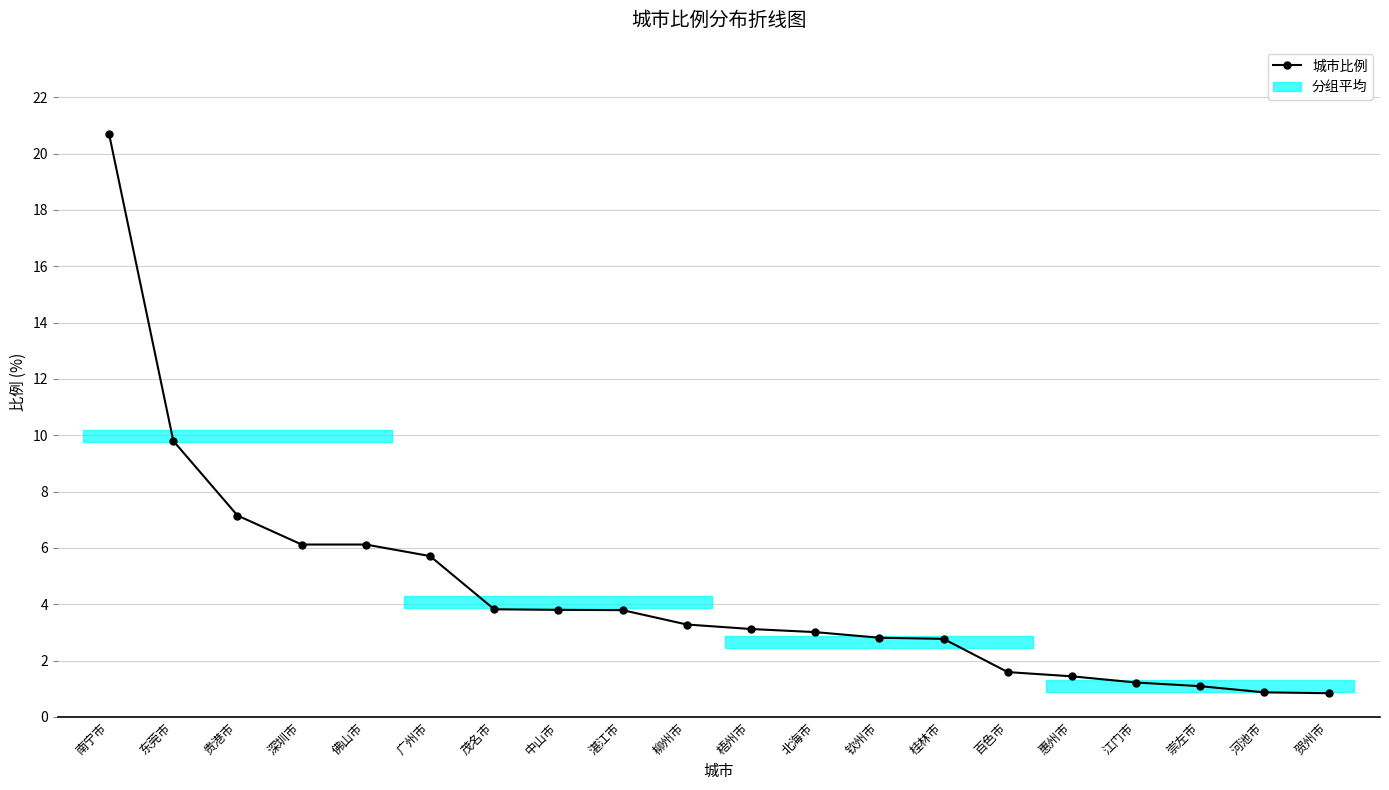

Rank the categories by value from highest to lowest.

南宁市, 东莞市, 贵港市, 深圳市, 佛山市, 广州市, 茂名市, 中山市, 湛江市, 柳州市, 梧州市, 北海市, 钦州市, 桂林市, 百色市, 惠州市, 江门市, 崇左市, 河池市, 贺州市